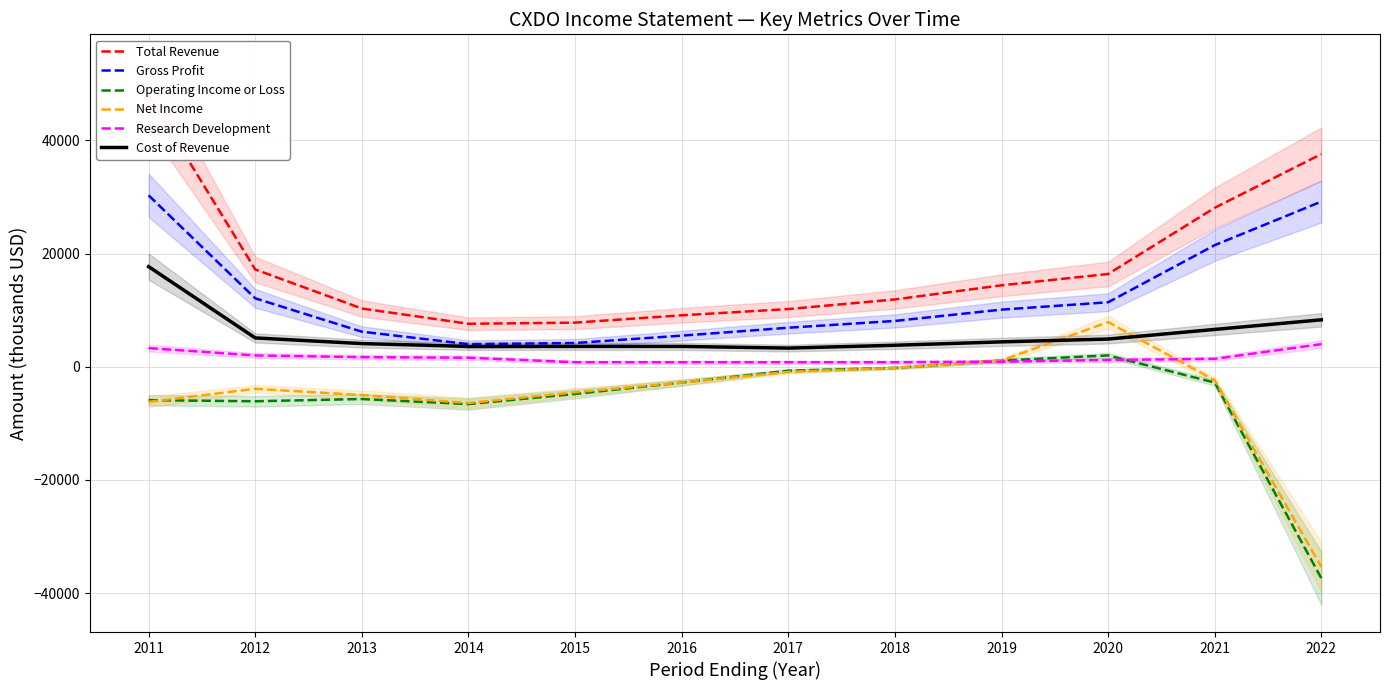

At how many categories does at least one series exceed 2288?

12